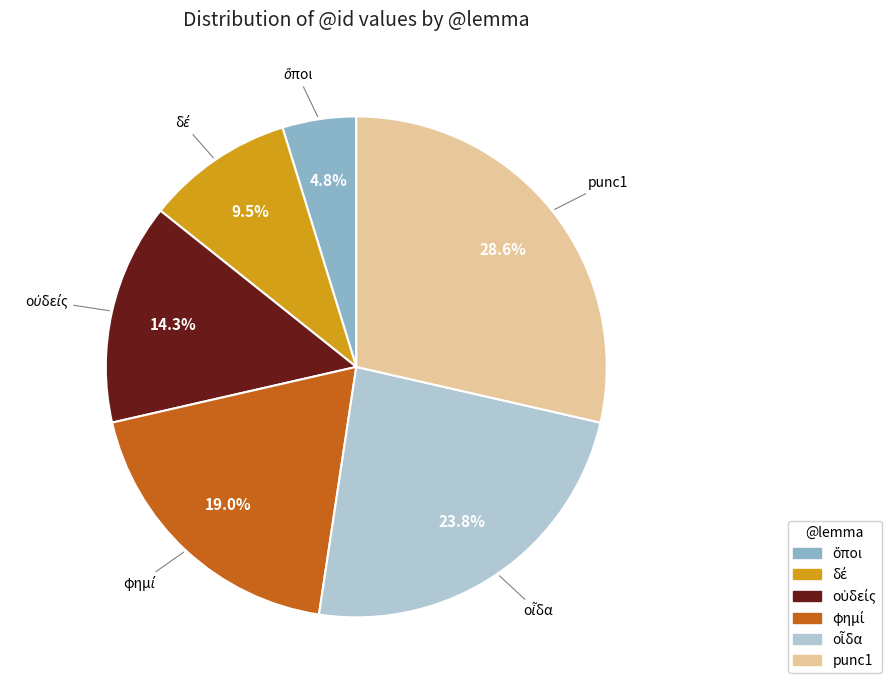

How much of the chart is everything except punc1?

71.4%